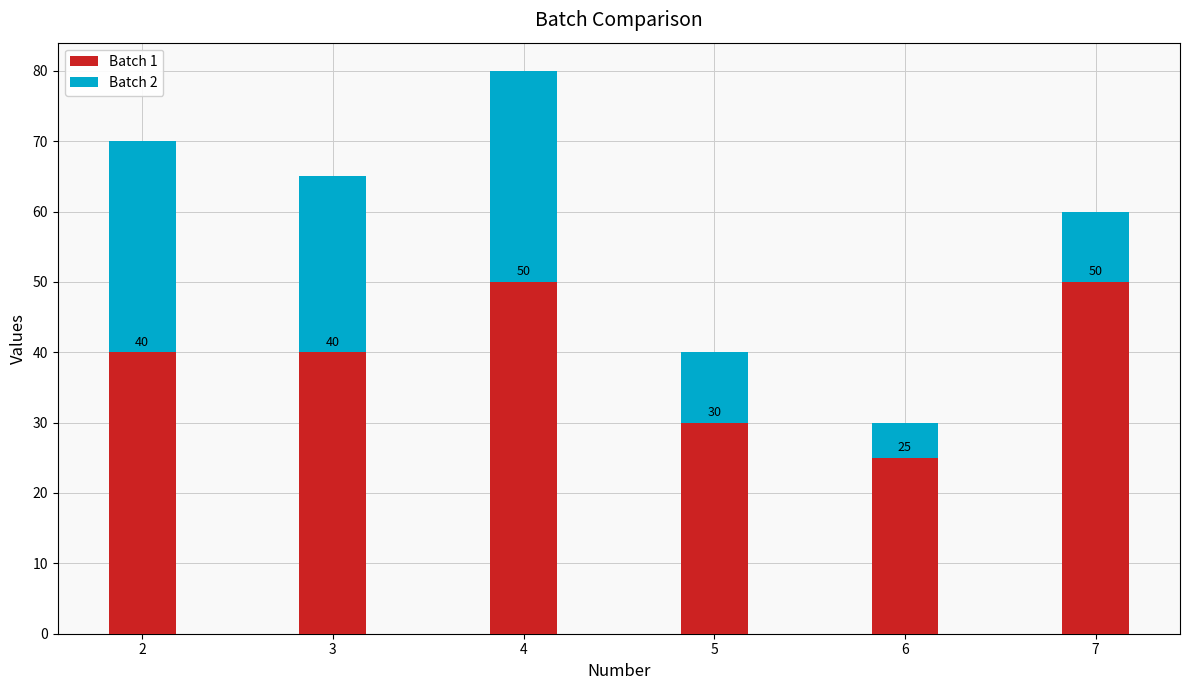

What is the minimum value for Batch 1?

25